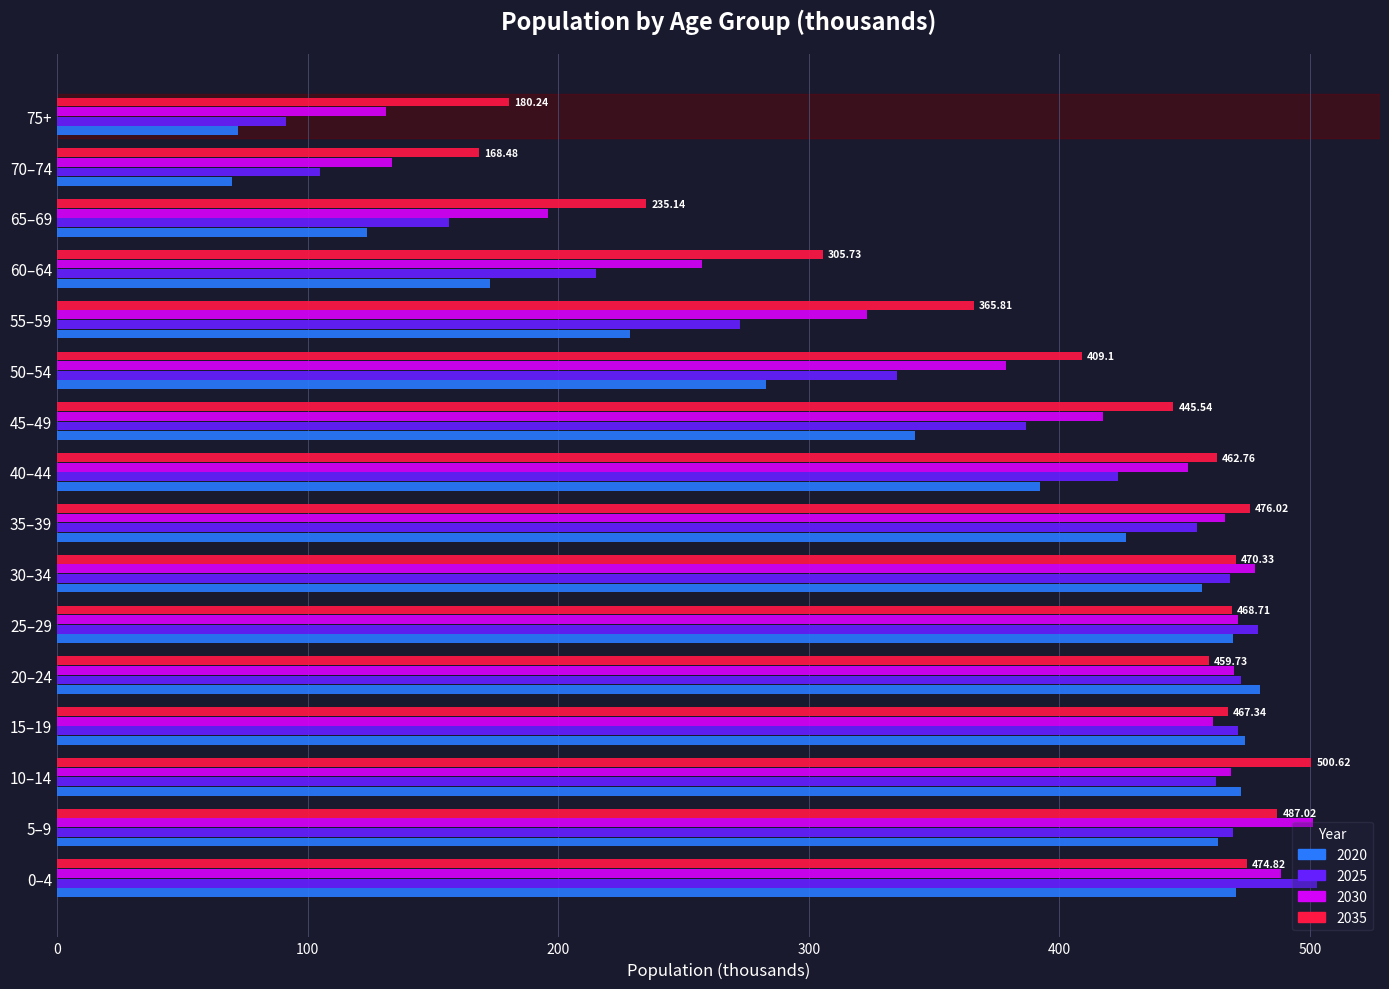

Rank the series by their average value, from highest to lowest.

2035, 2030, 2025, 2020